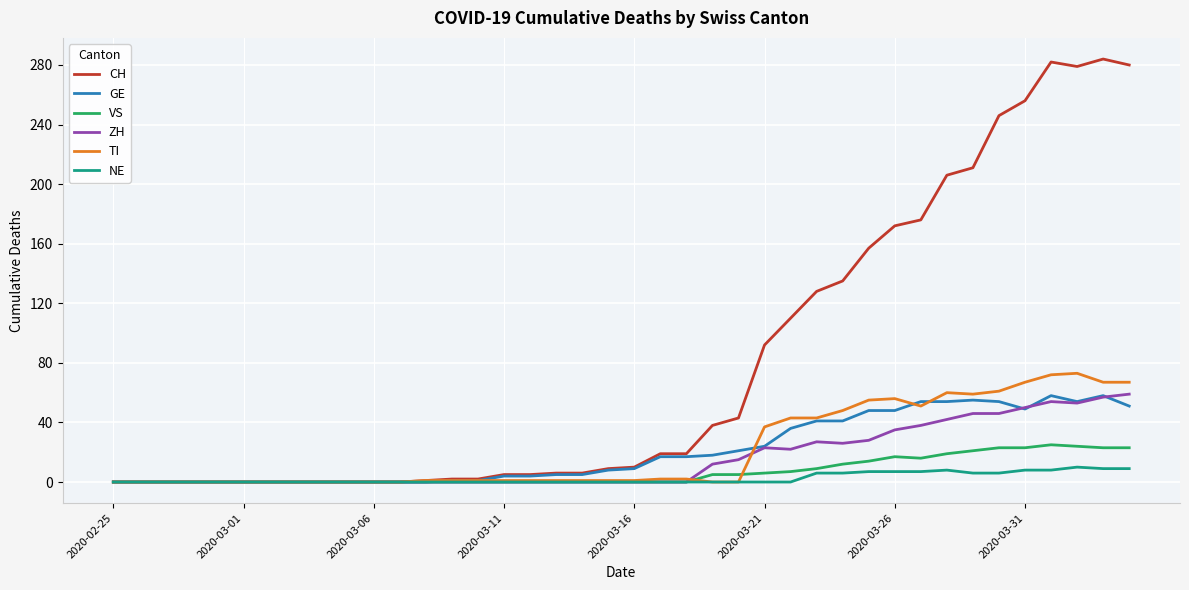

Which series has the widest spread of values?

CH